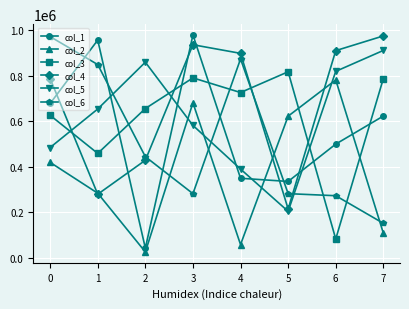

True or false: col_2 has a value of 73794 at 6.

False